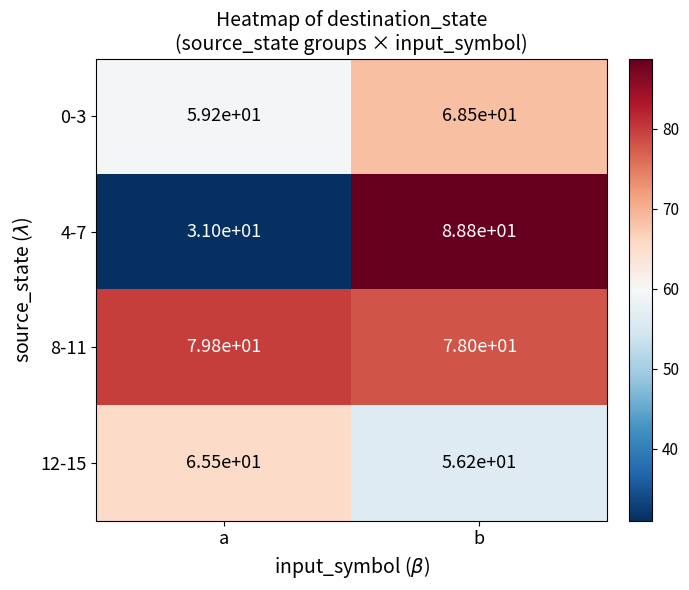

Which series has the widest spread of values?

4-7